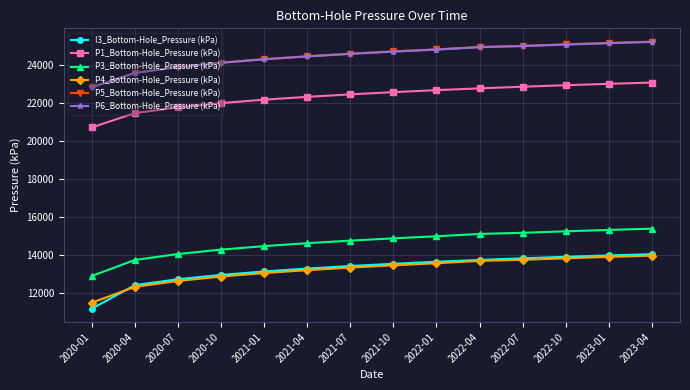

At which label does P6_Bottom-Hole_Pressure (kPa) reach its minimum?

2020-01